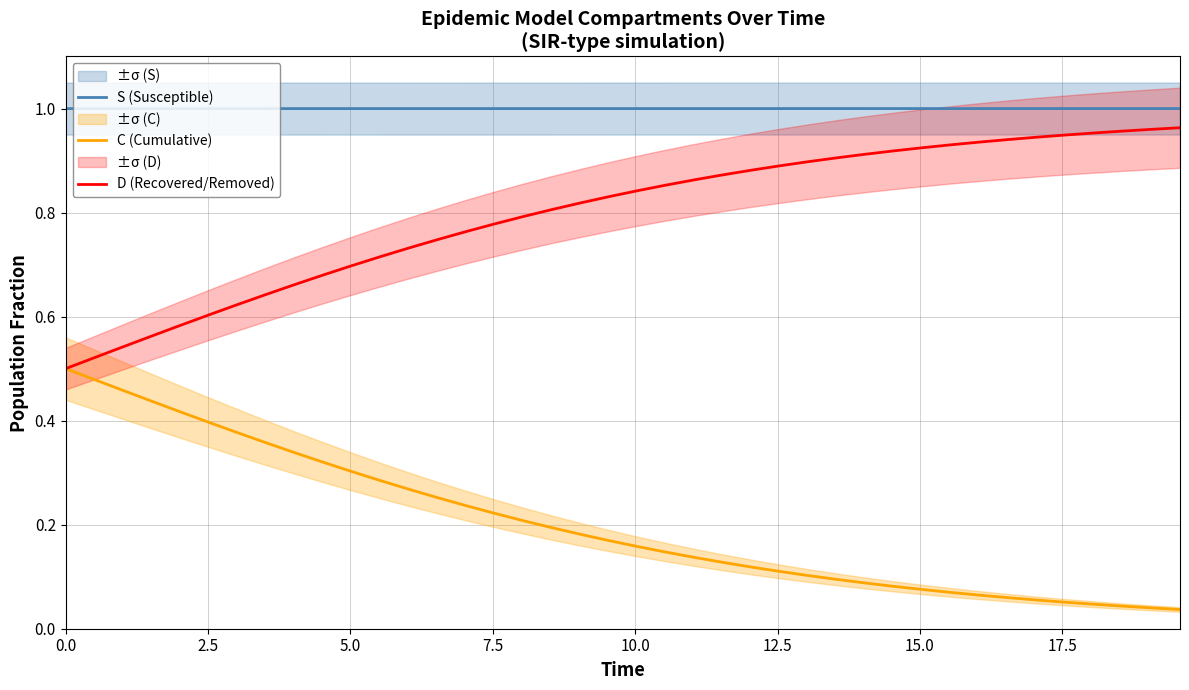

True or false: S (Susceptible) and D (Recovered/Removed) intersect in this chart.

False